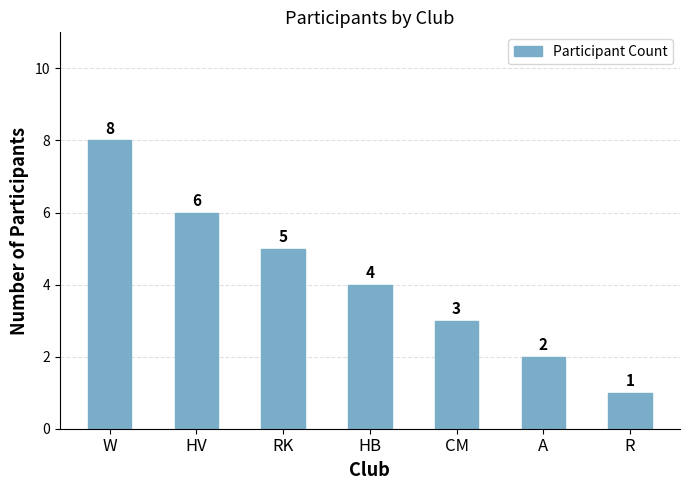

How many bars are there in total?

7